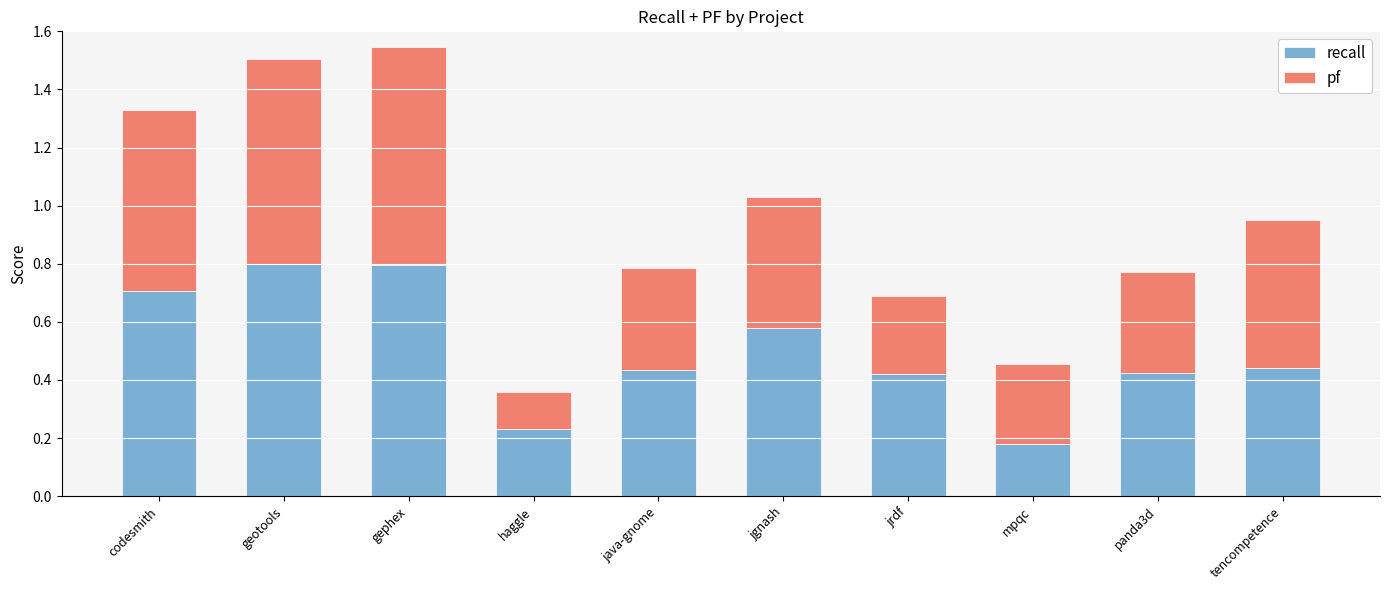

Which category has the lowest value in the recall series?

mpqc